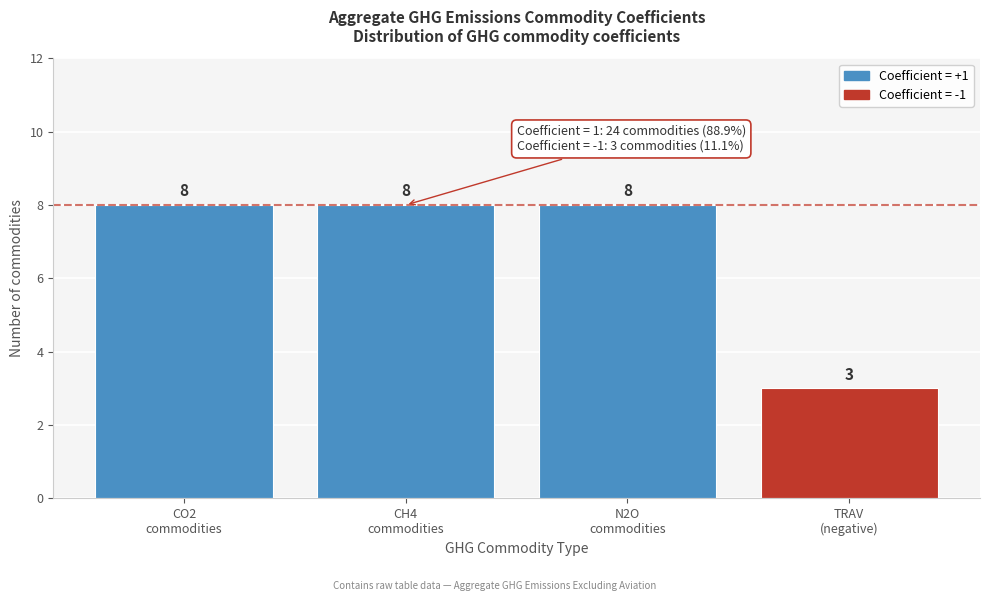

Reading left to right, what are all the values shown in this chart?

8	8	8	3